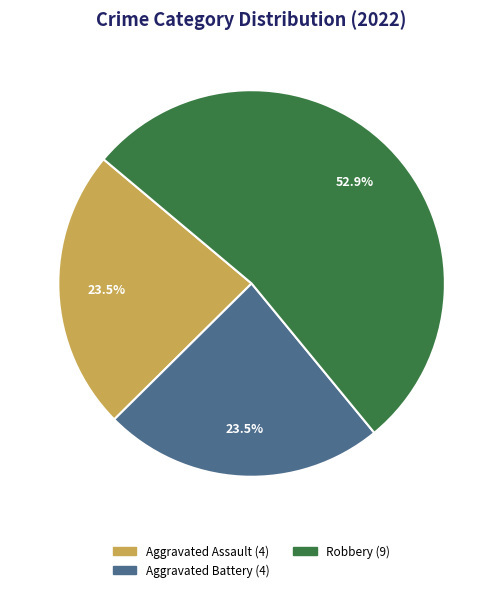

Is there a majority slice in this chart?

Yes